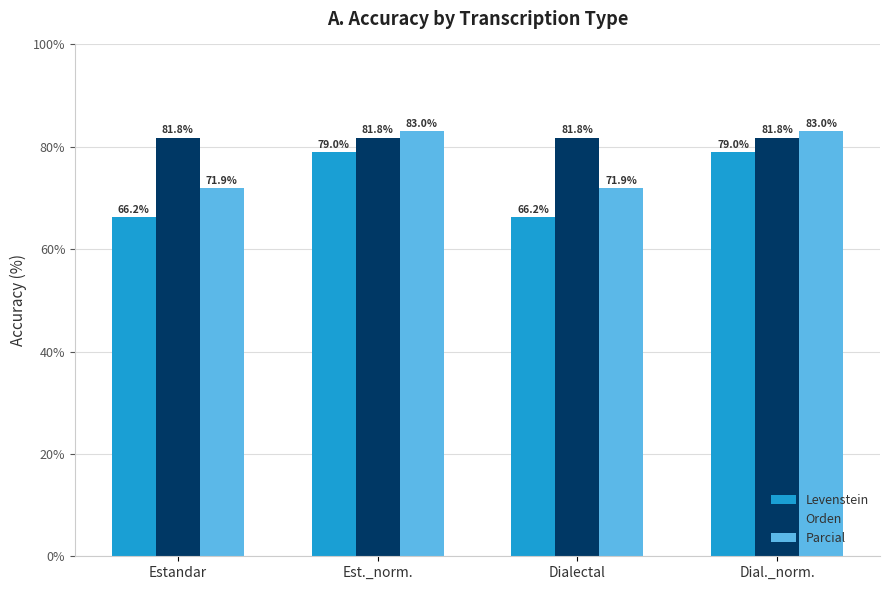

What position from the right is Est._norm.?

3